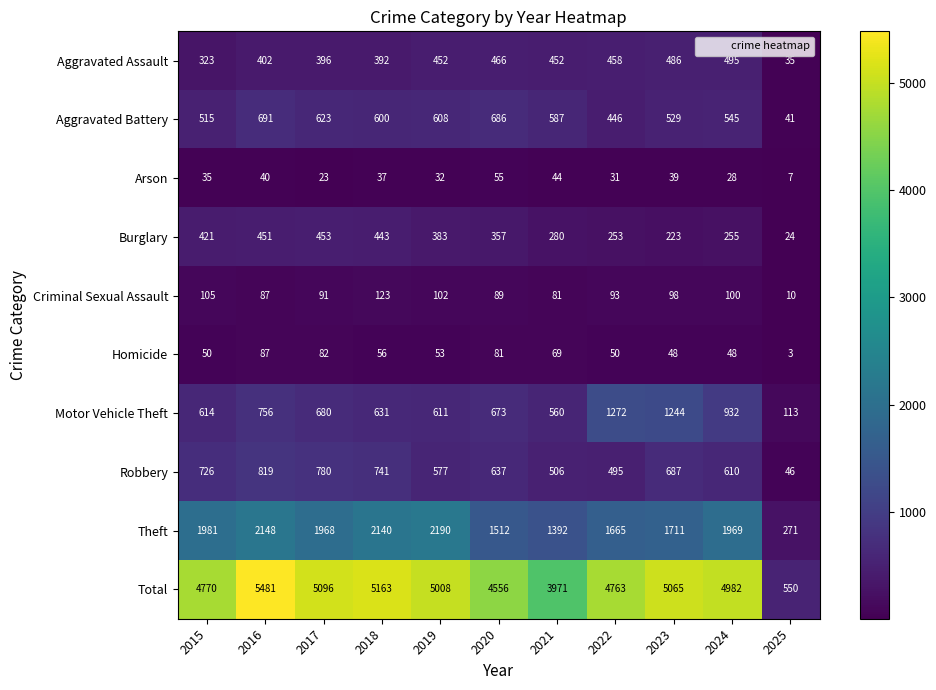

Is it true that Criminal Sexual Assault equals 44 at 2022?

False